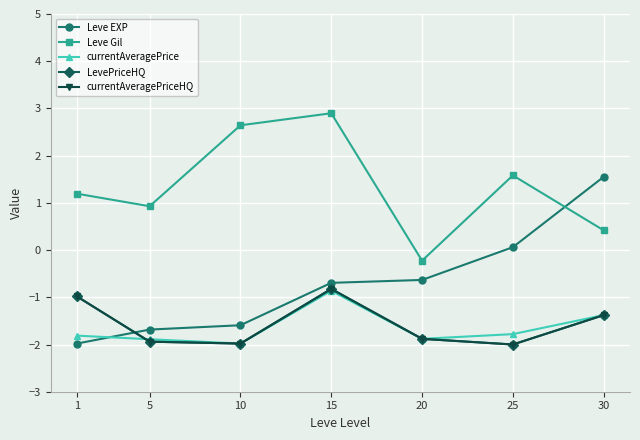

Which series has the largest total across all categories?

Leve Gil